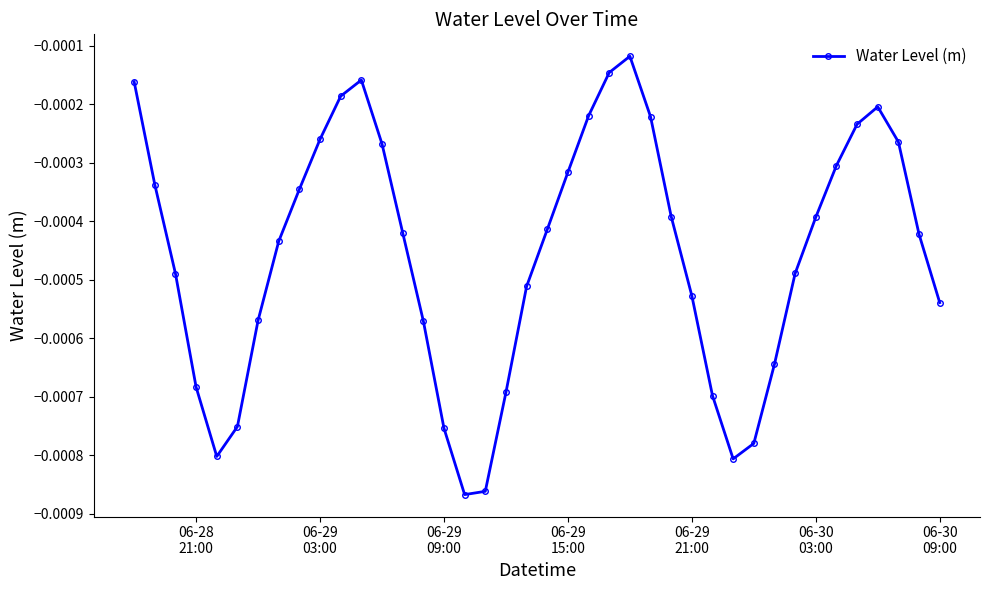

How many points are lower than both their immediate neighbors (excluding endpoints)?

3